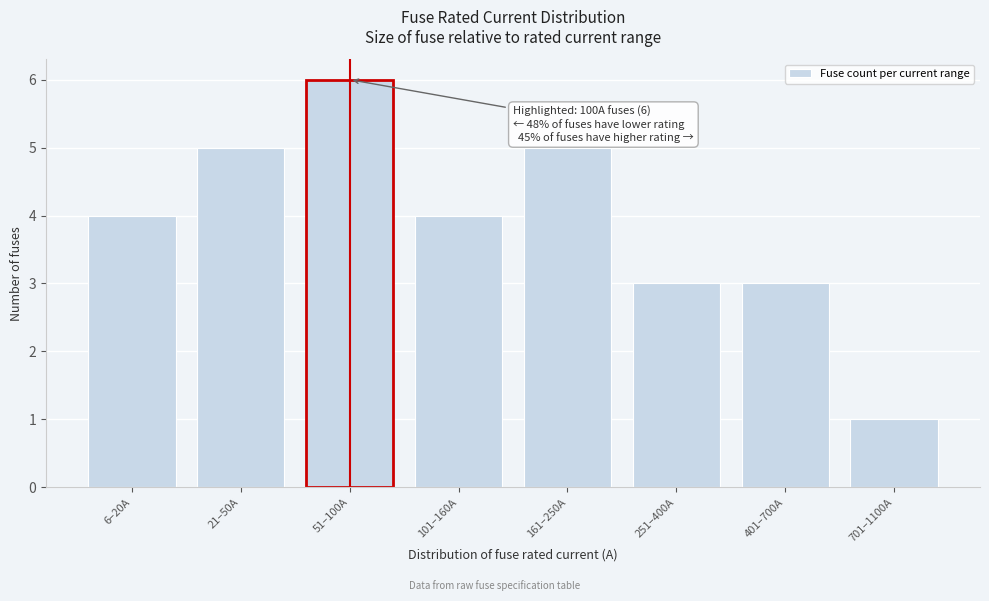

Reading left to right, extract all data points from this chart.

6–20A=4	21–50A=5	51–100A=6	101–160A=4	161–250A=5	251–400A=3	401–700A=3	701–1100A=1